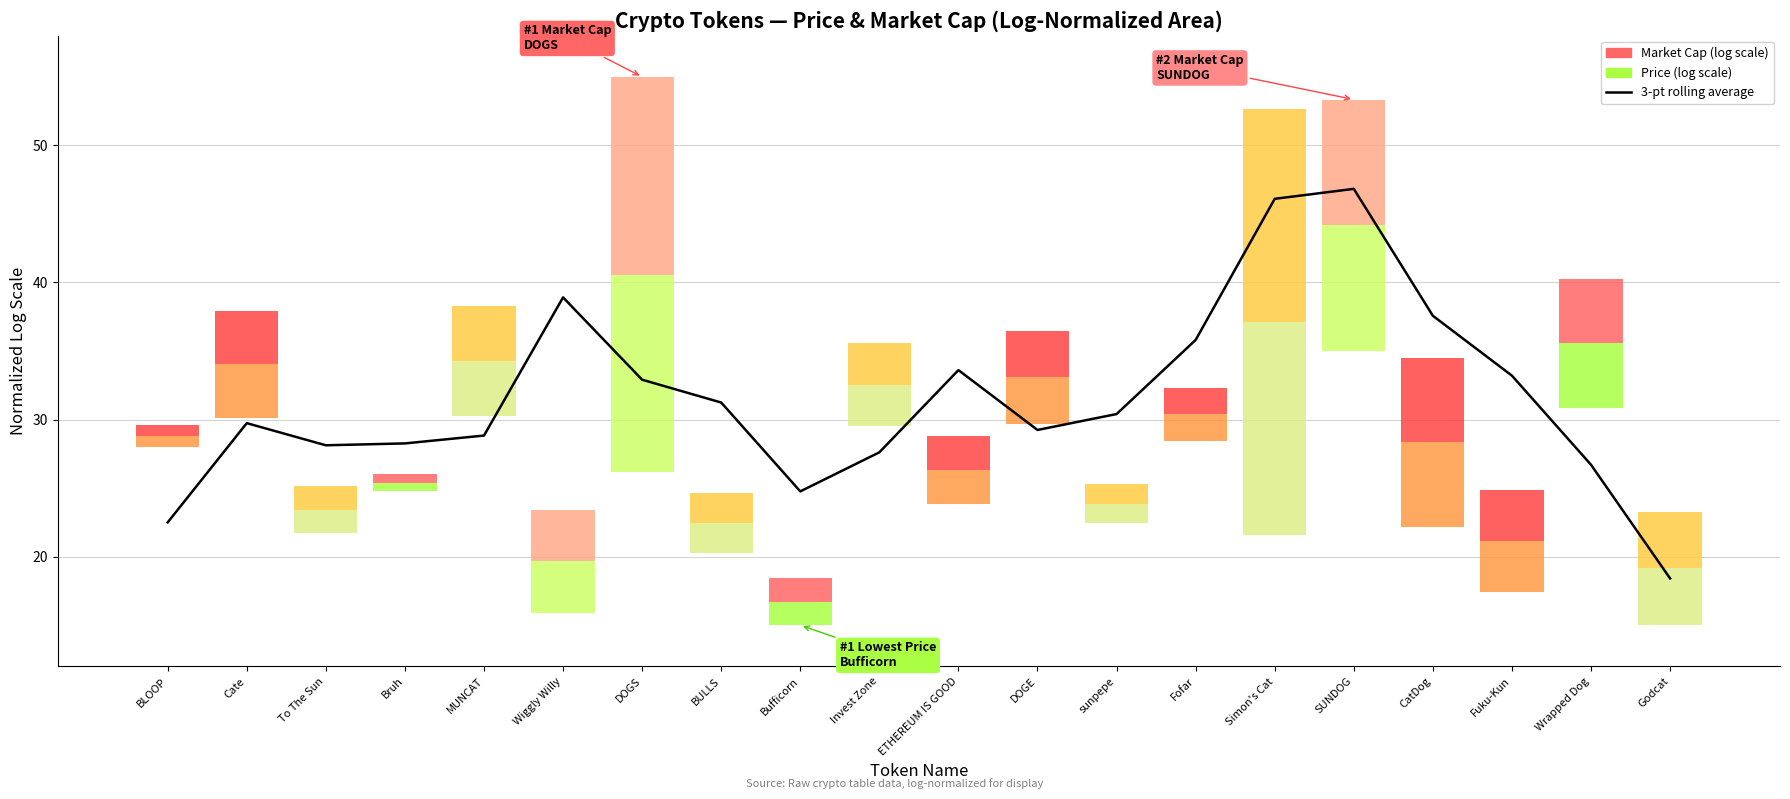

What value does the data have at Simon's Cat?

46.1